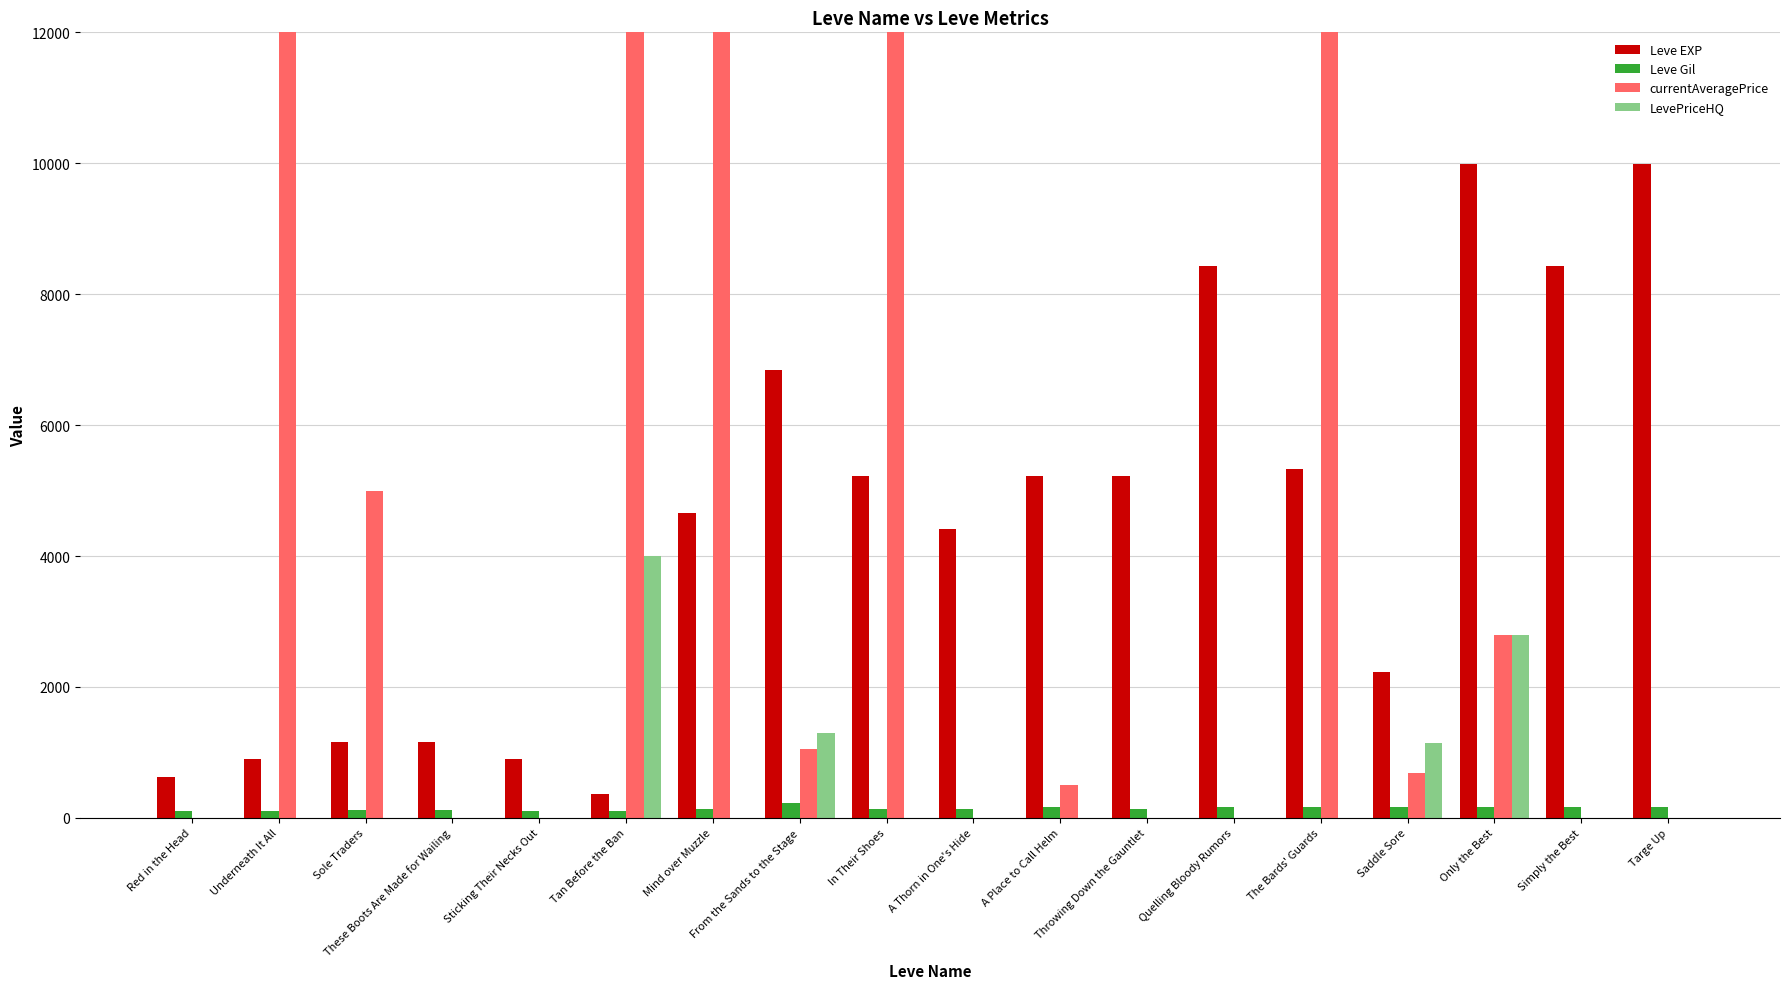

How many distinct data groups are displayed?

4